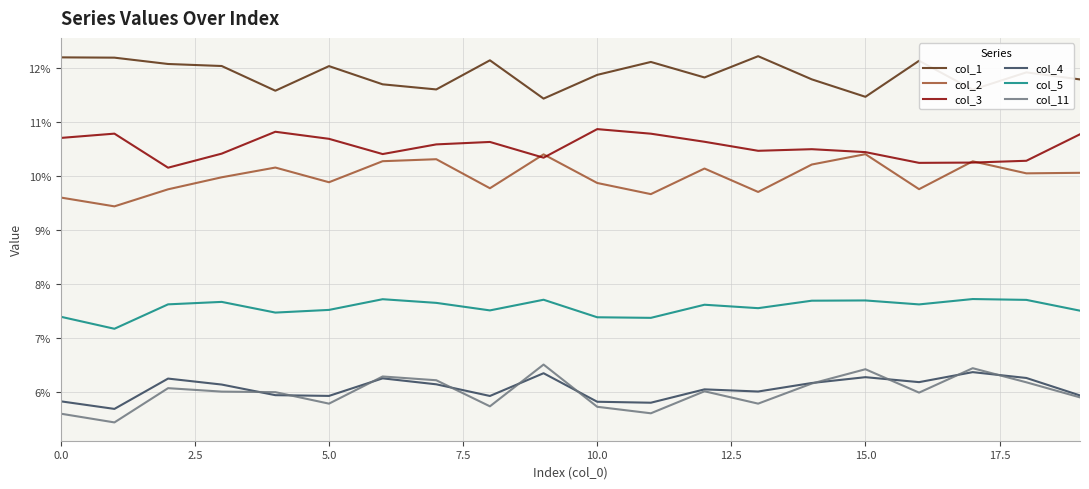

What are all the series names shown in the legend?

col_1, col_2, col_3, col_4, col_5, col_11